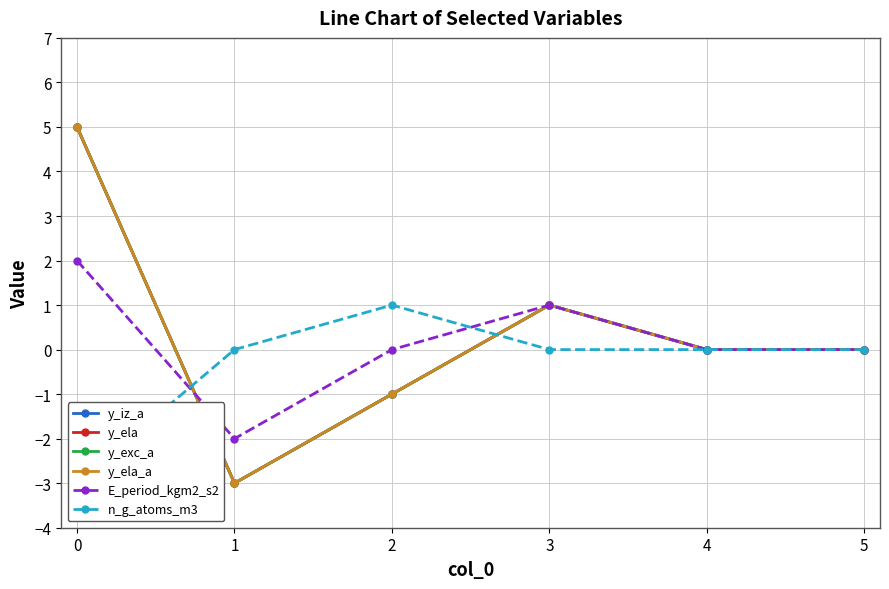

Reading left to right, list all the values displayed in this chart.

y_iz_a: 5	-3	-1	1	0	0
y_ela: 5	-3	-1	1	0	0
y_exc_a: 5	-3	-1	1	0	0
y_ela_a: 5	-3	-1	1	0	0
E_period_kgm2_s2: 2	-2	0	1	0	0
n_g_atoms_m3: -3	0	1	0	0	0